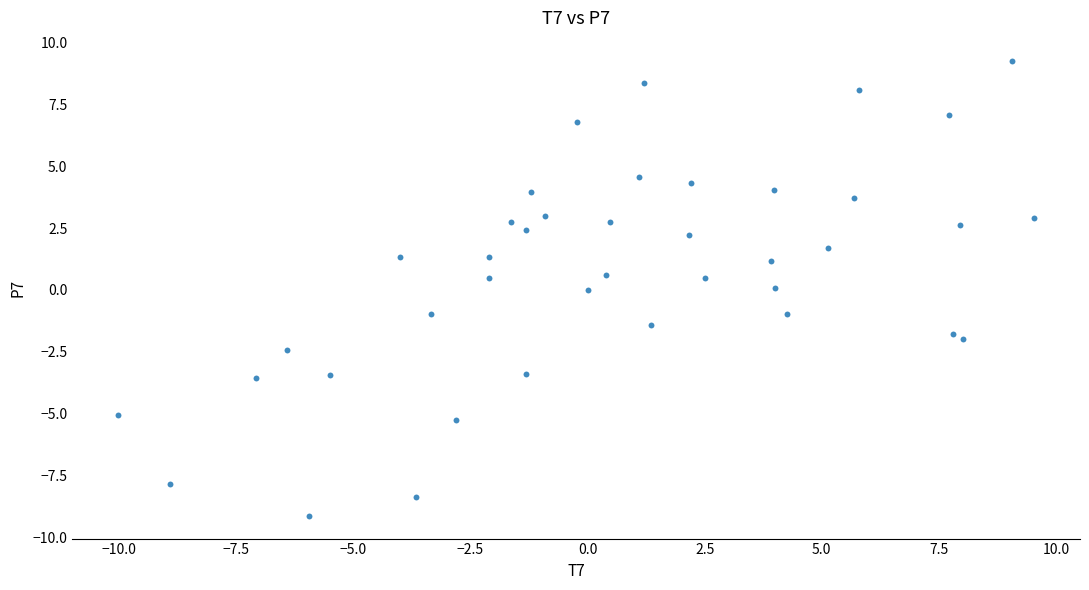

What is the range of X values (max minus min)?

19.6